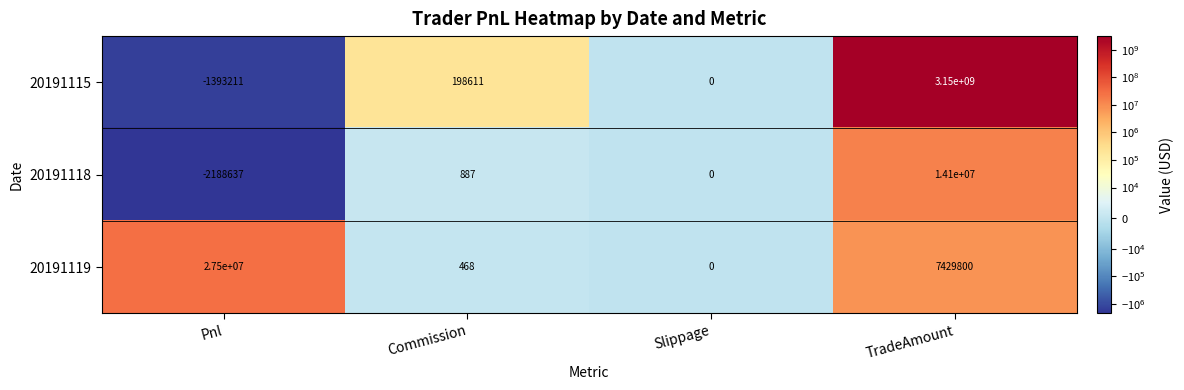

What is the difference between the maximum and second lowest values in the 20191119 series?

27499532